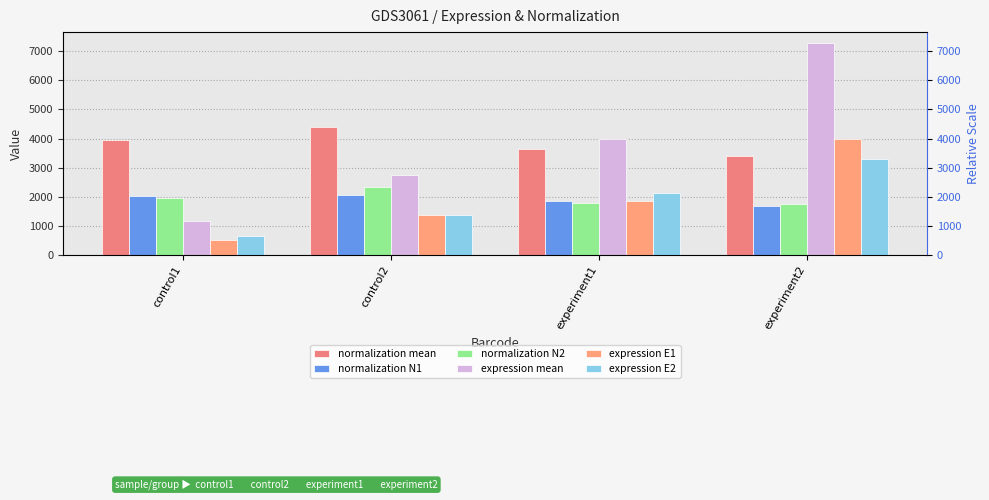

What is the label of the 4th bar from the left?

experiment2